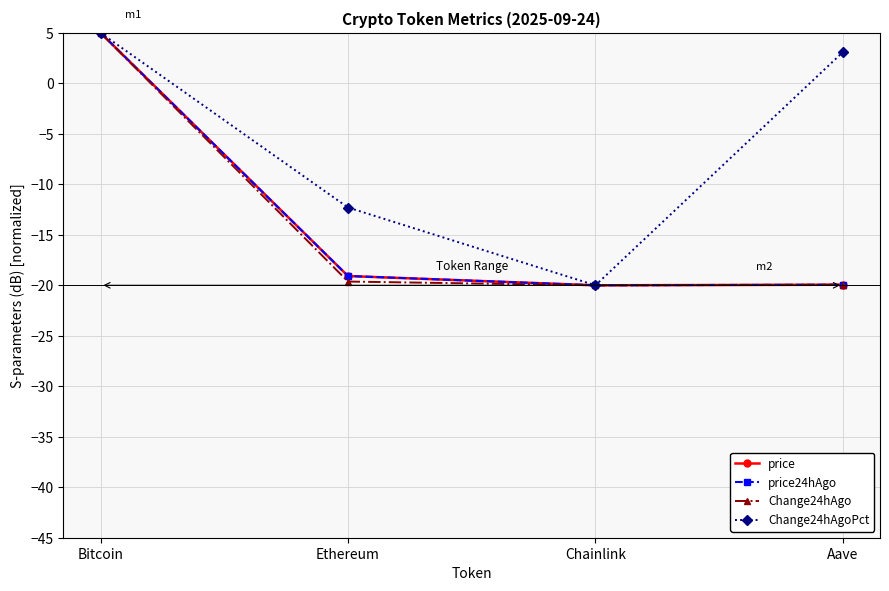

At which category is the sum across all series the highest?

Bitcoin